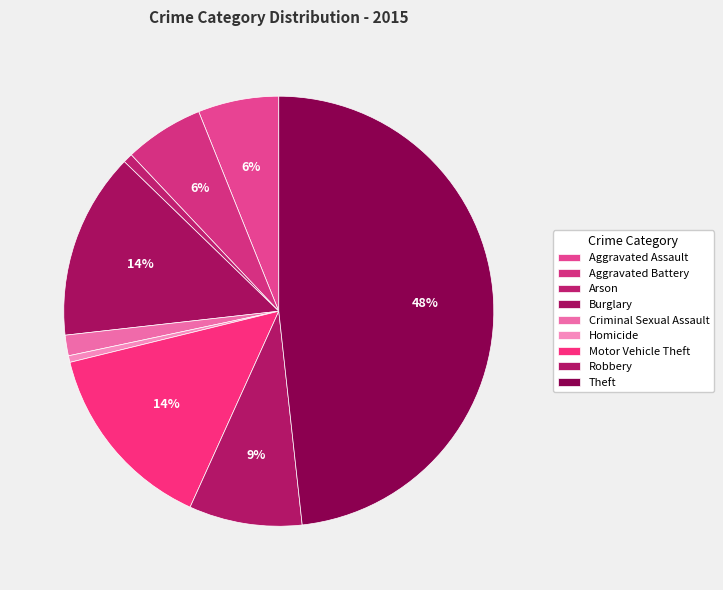

To the nearest percent, what is the average slice percentage?

11%